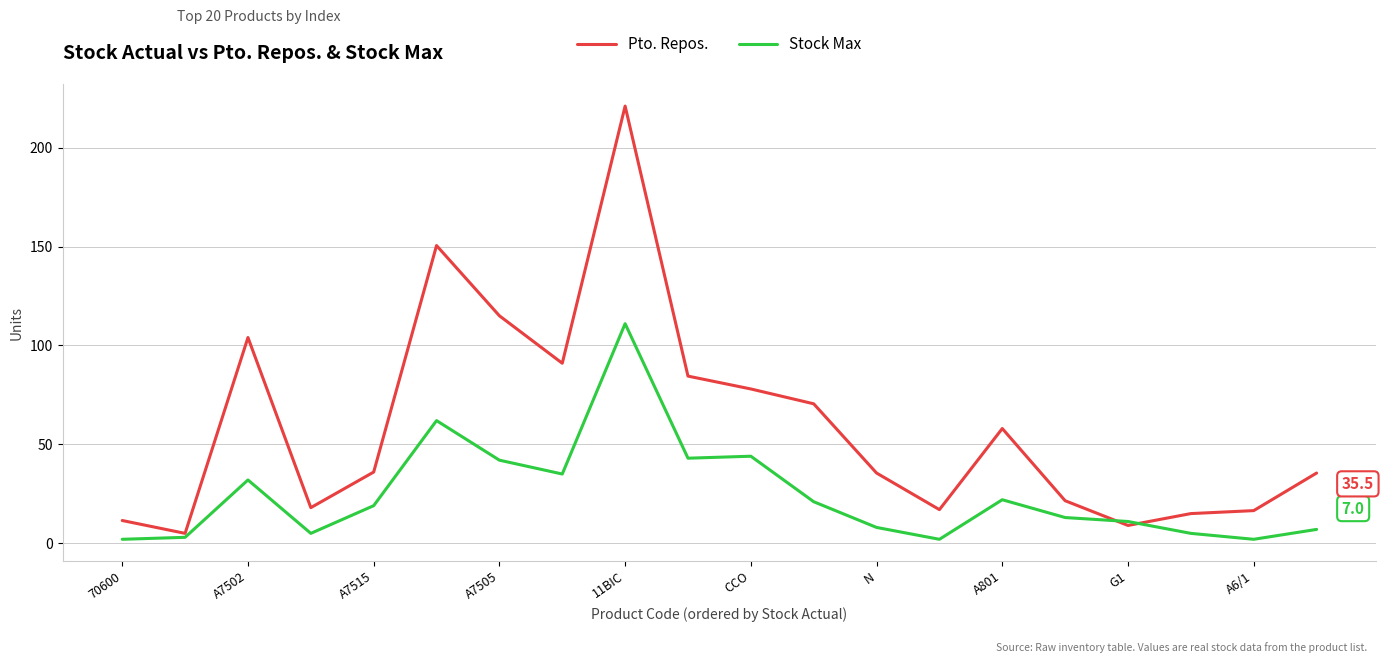

Which series has the largest total across all categories?

Pto. Repos.